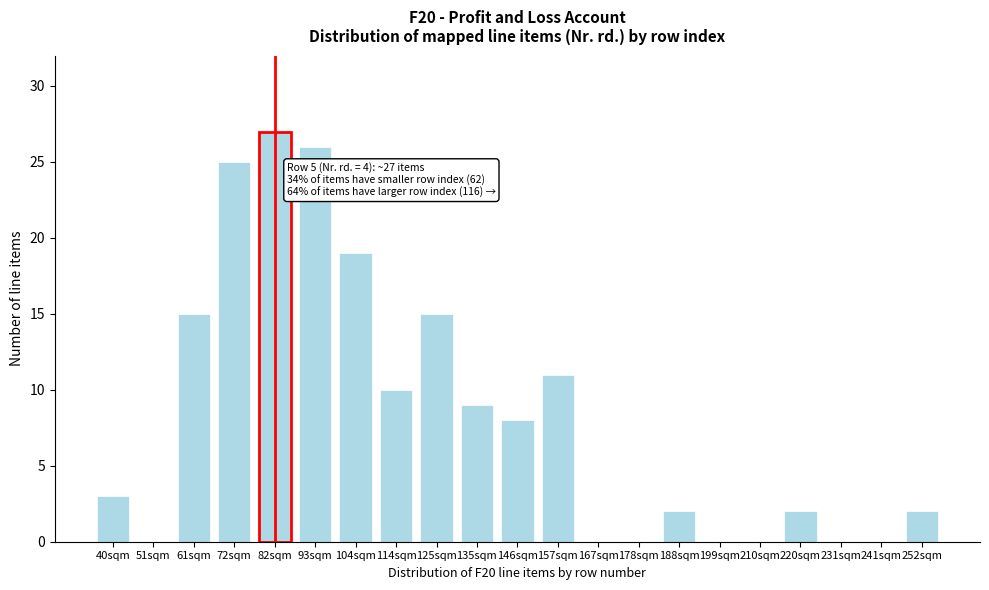

Reading right to left, what are all the values shown in this chart?

252sqm=2	241sqm=0	231sqm=0	220sqm=2	210sqm=0	199sqm=0	188sqm=2	178sqm=0	167sqm=0	157sqm=11	146sqm=8	135sqm=9	125sqm=15	114sqm=10	104sqm=19	93sqm=26	82sqm=27	72sqm=25	61sqm=15	51sqm=0	40sqm=3